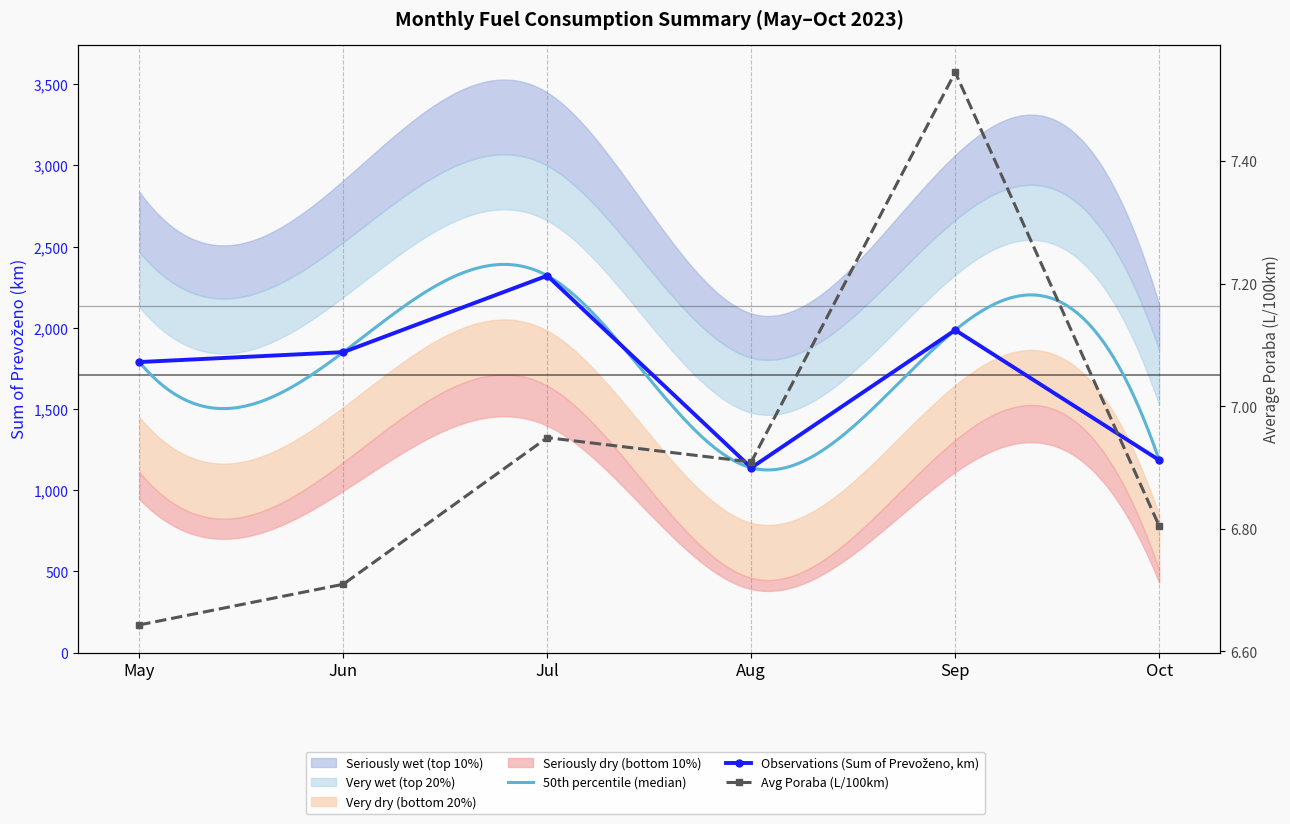

True or false: Sum of Prevoženo has more than 0 points higher than both neighbors.

True